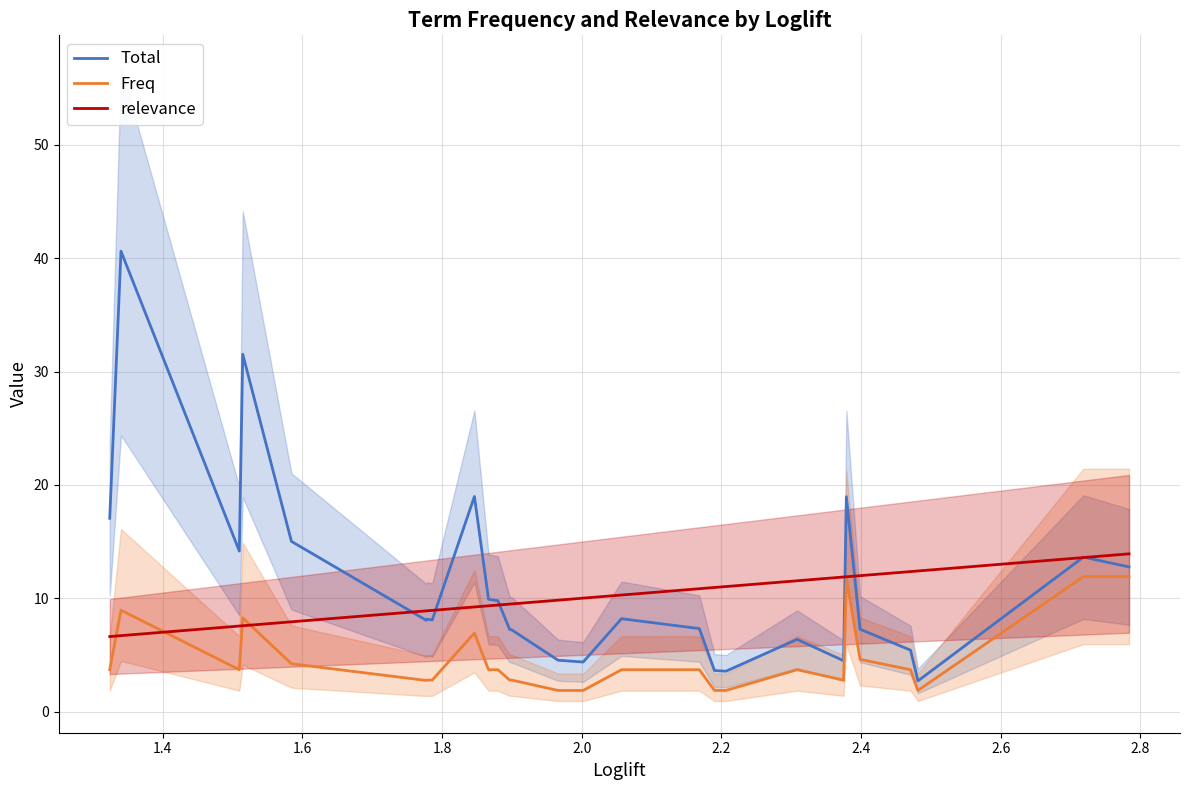

How many lines are shown in the chart?

3